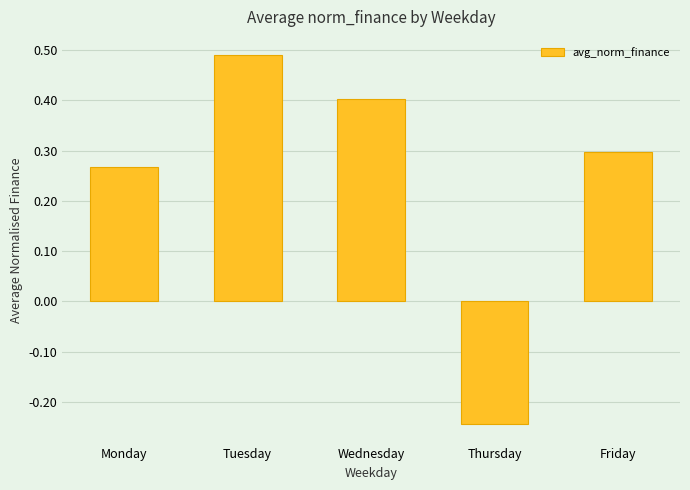

At which label does the data first exceed 0?

Monday